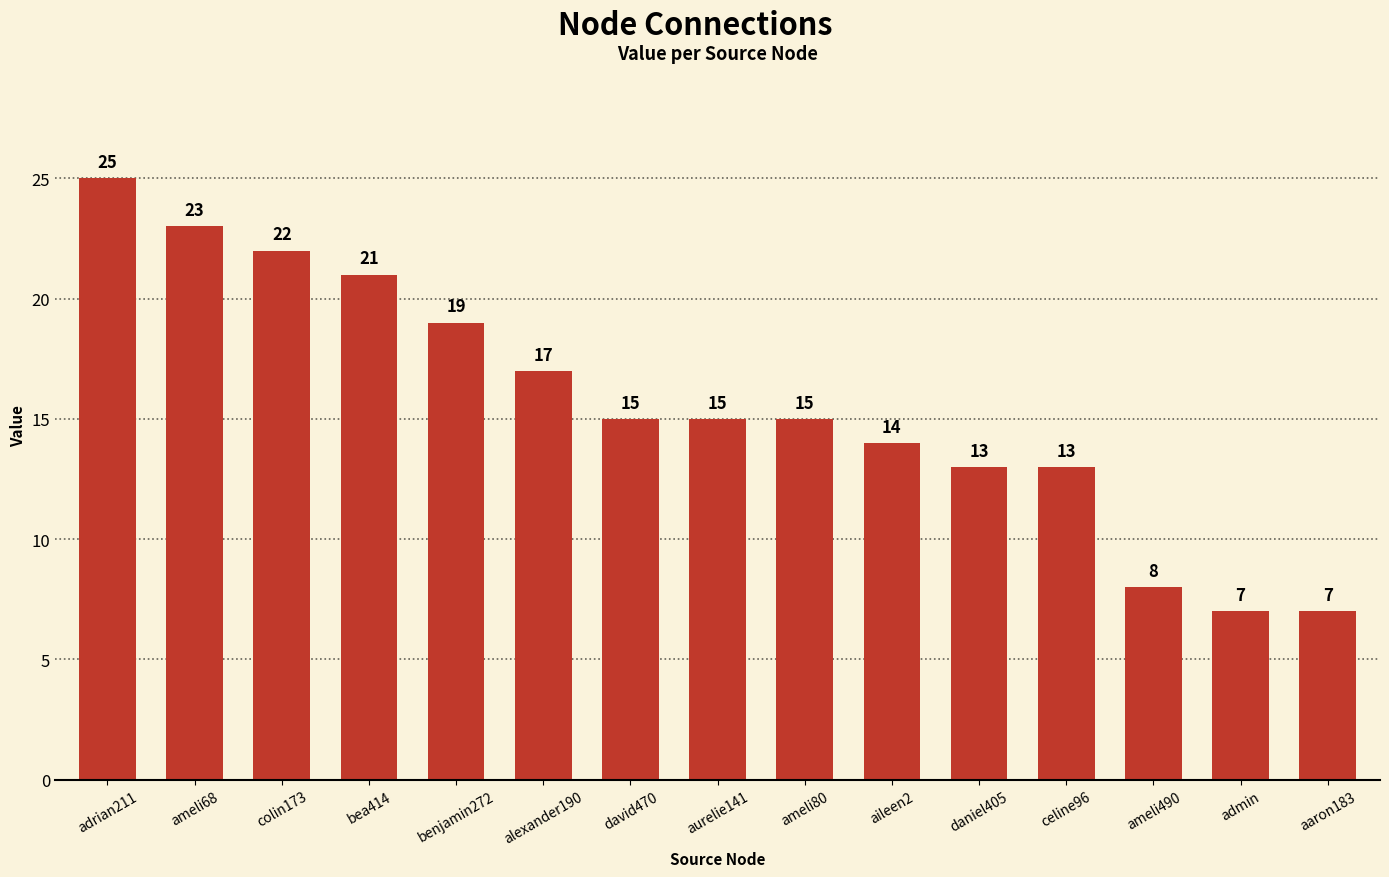

What is the change in value from adrian211 to alexander190?

-8